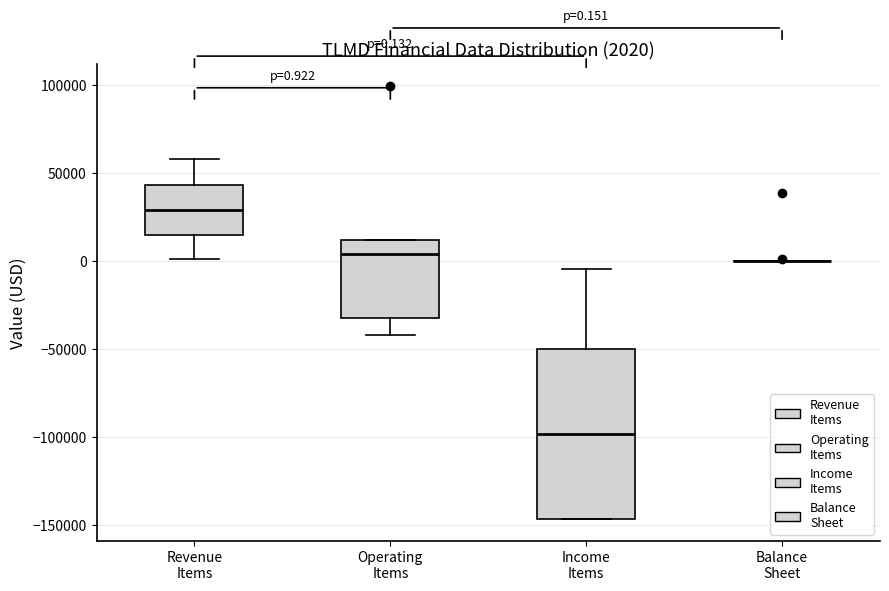

Comparing the boxes themselves (not the whiskers), which one is the tallest?

Income Items